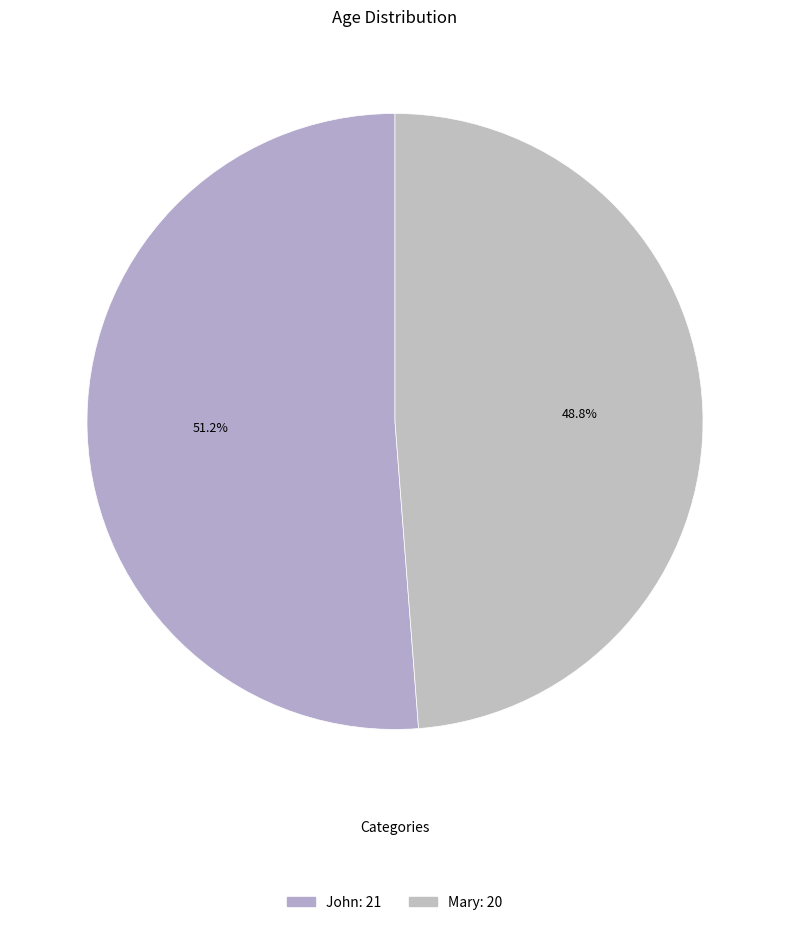

What percentage is the Mary slice, to the nearest percent?

49%